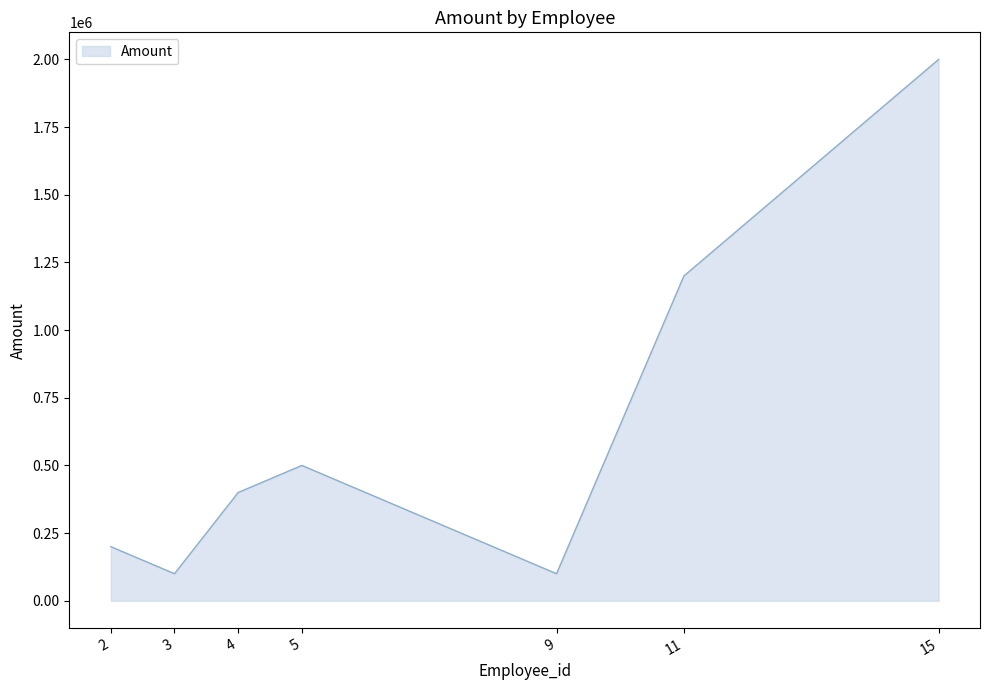

Reading left to right, what are all the values shown in this chart?

2=200000	3=100000	4=400000	5=500000	9=100000	11=1200000	15=2000000